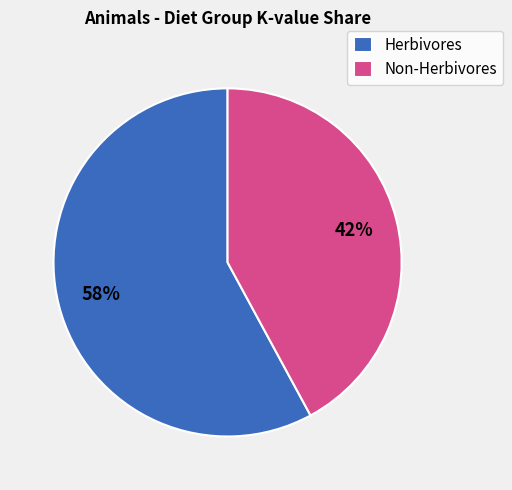

What percentage is the Non-Herbivores slice, to the nearest percent?

42%